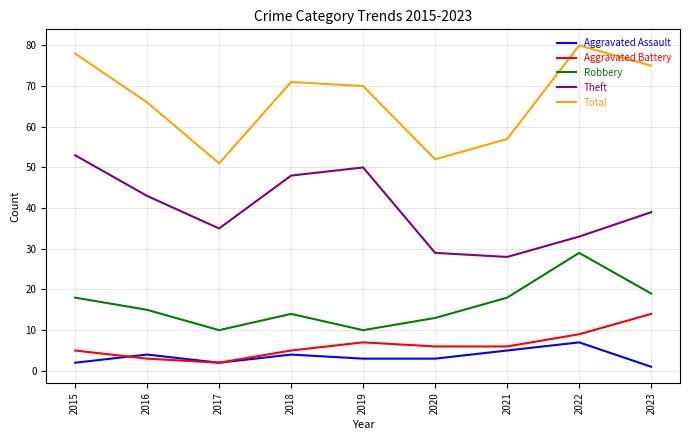

True or false: Aggravated Assault and Theft intersect in this chart.

False